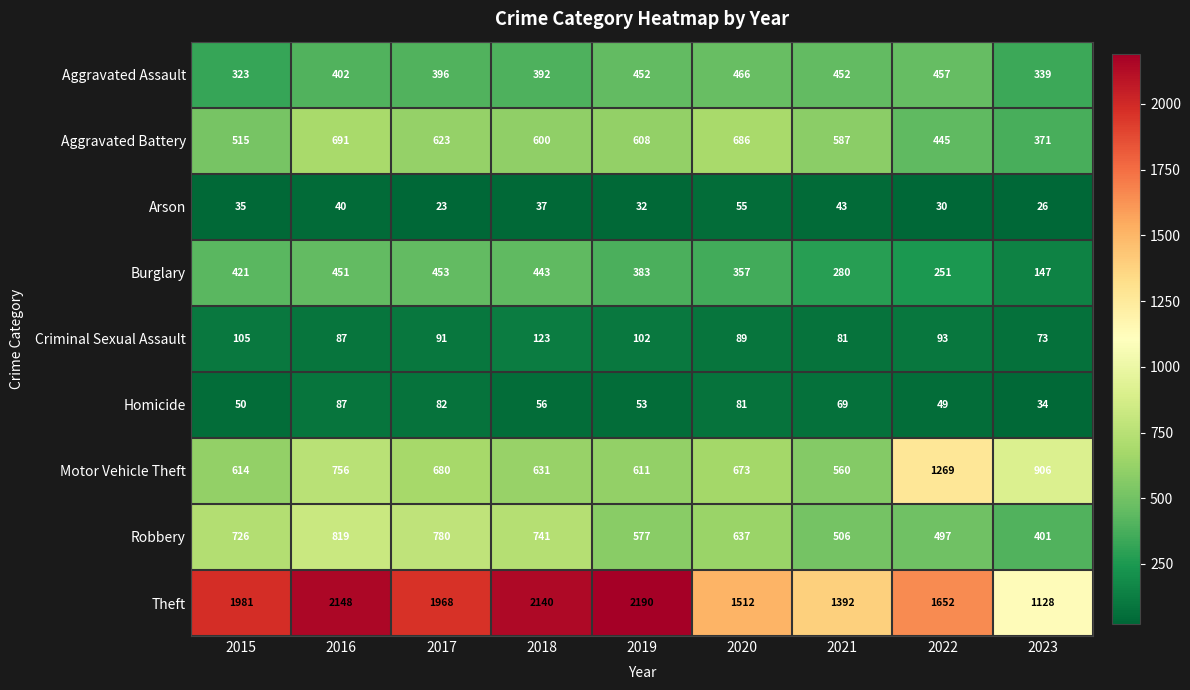

What is the minimum value shown in the chart?

23